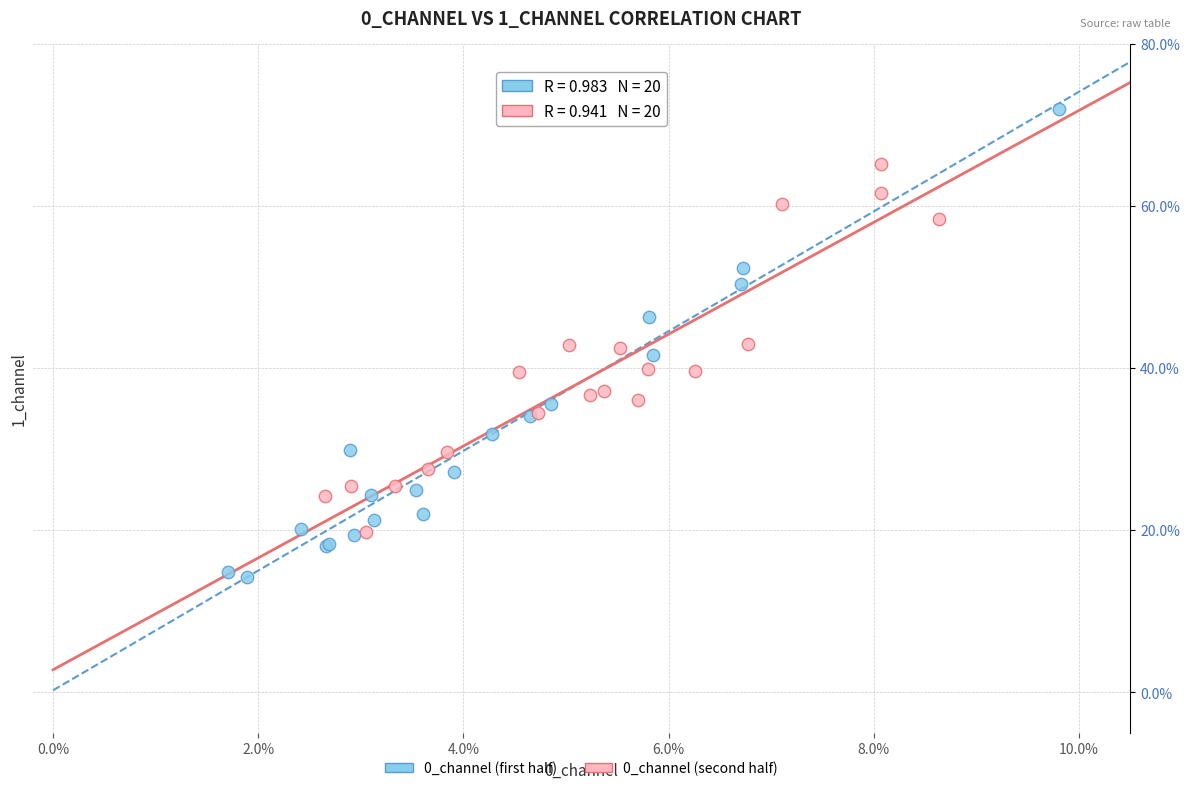

What are all the series names shown in the legend?

0_channel (first half), 0_channel (second half)